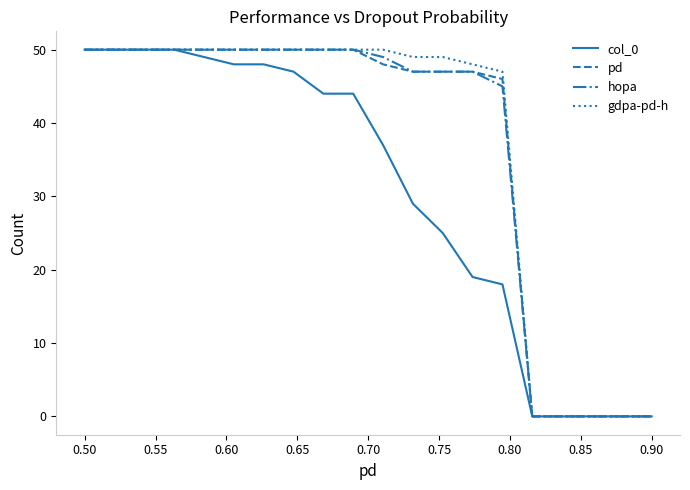

What is the maximum value for gdpa-pd-h?

50